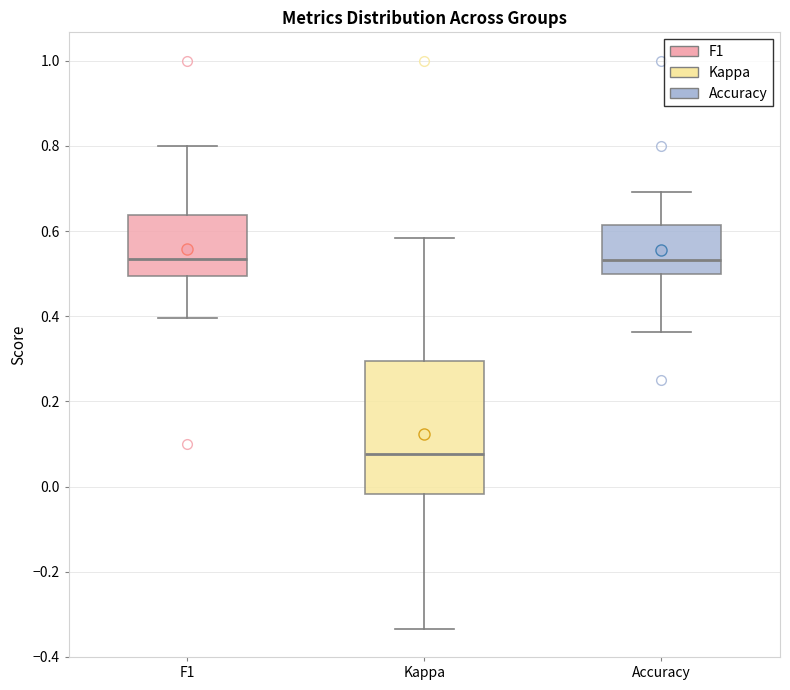

Where does the upper whisker of the box for F1 end on the y-axis? The values are not printed on the chart, so give them approximately, as read against the axis.

0.80